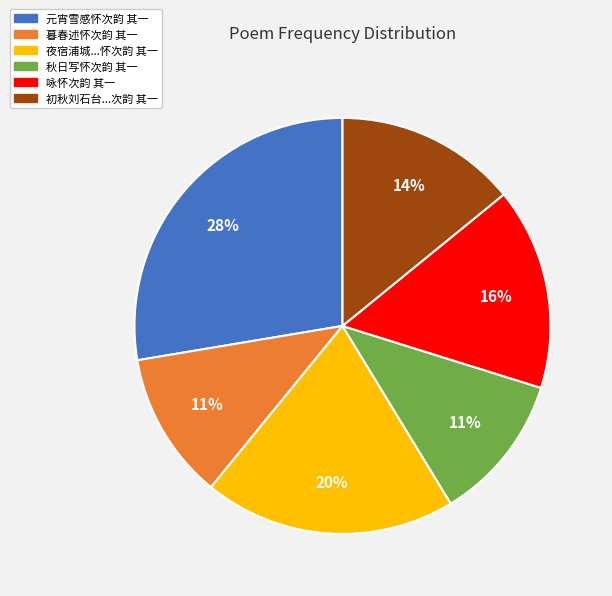

Does any single category account for the majority?

No